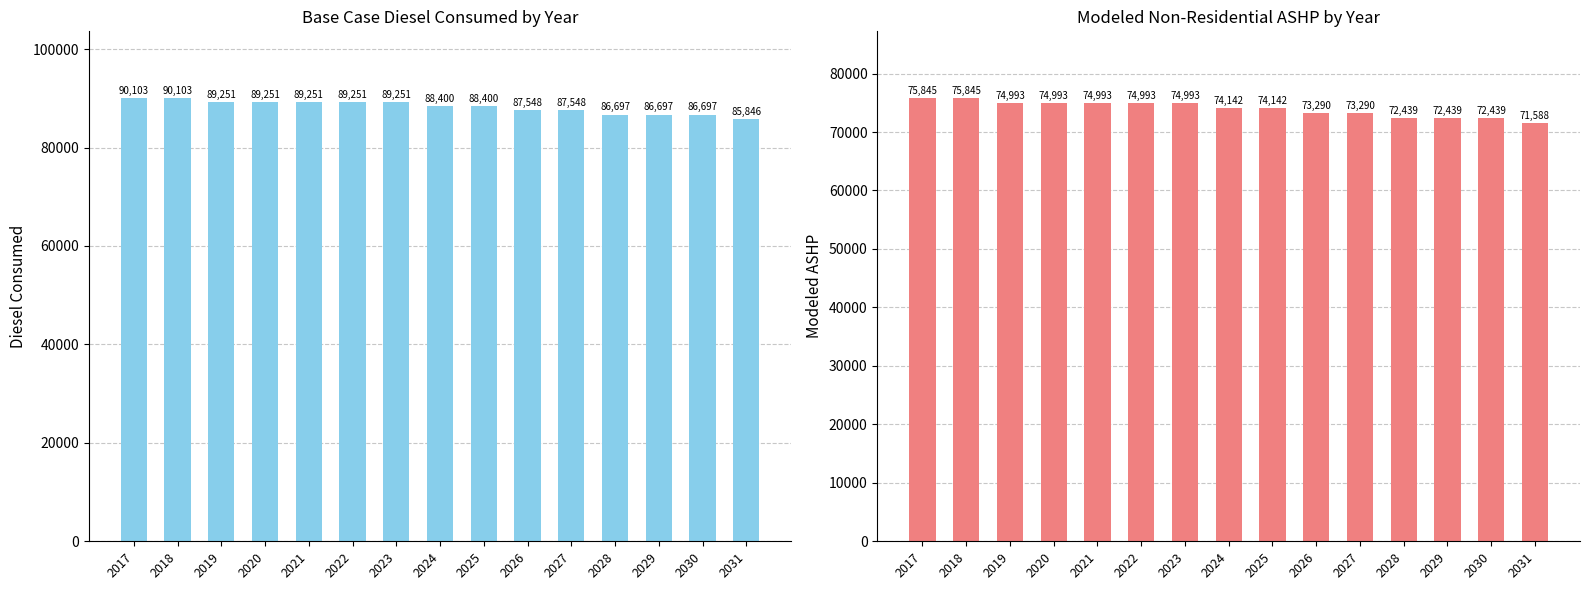

Rank the series by their maximum value, from highest to lowest.

Base case diesel consumed, Modeled non-residential ashp